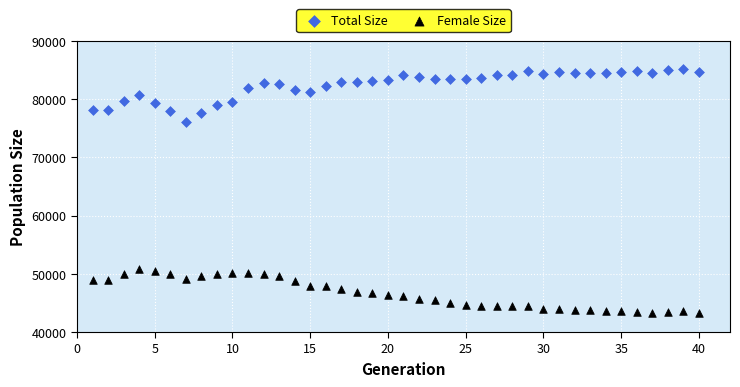

Which series contains the lowest Y value?

Female Size